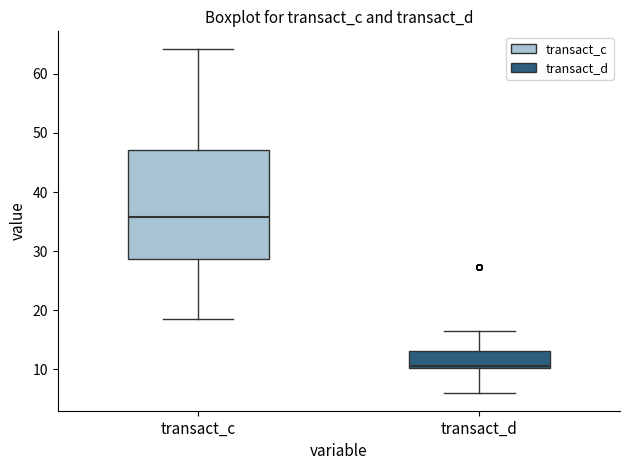

Reading left to right, read every box against the y-axis: the position of its median line, the range the box covers, and the ends of its whiskers. The values are not printed on the chart, so give them approximately, as read against the axis.

transact_c: median 36, box 29 to 47, whiskers 18 to 64
transact_d: median 11, box 10 to 13, whiskers 6 to 16